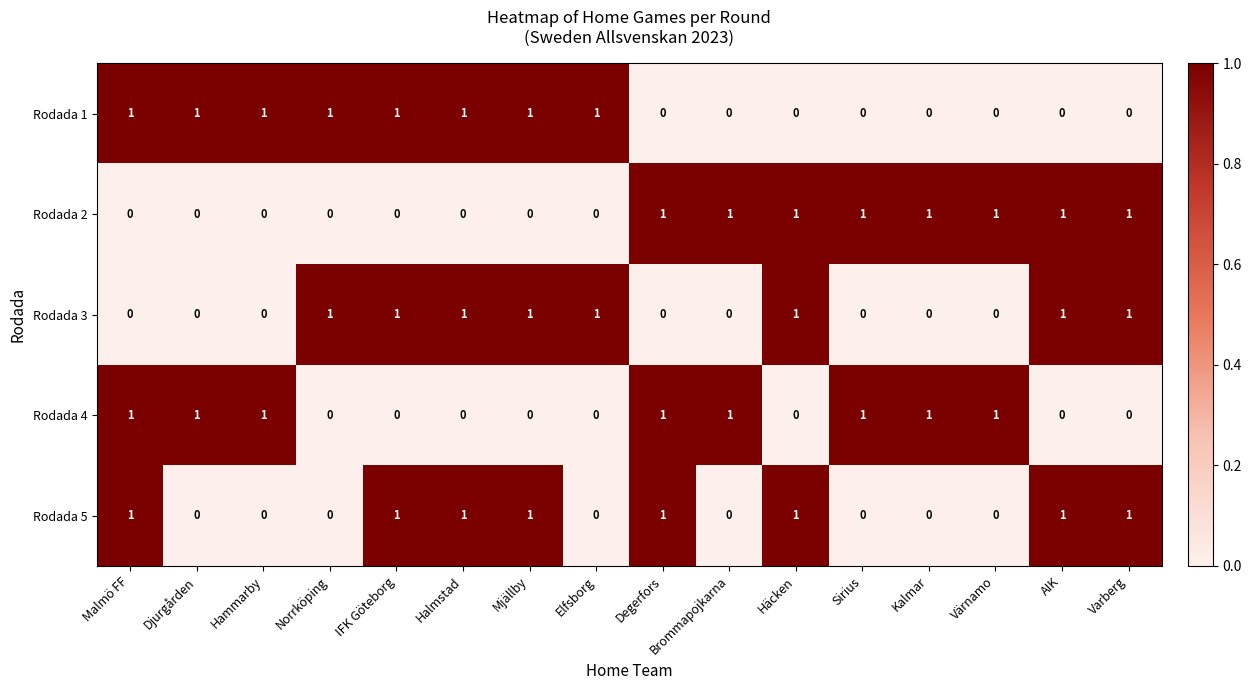

Is it true that Rodada 5 equals 1 at Sirius?

False